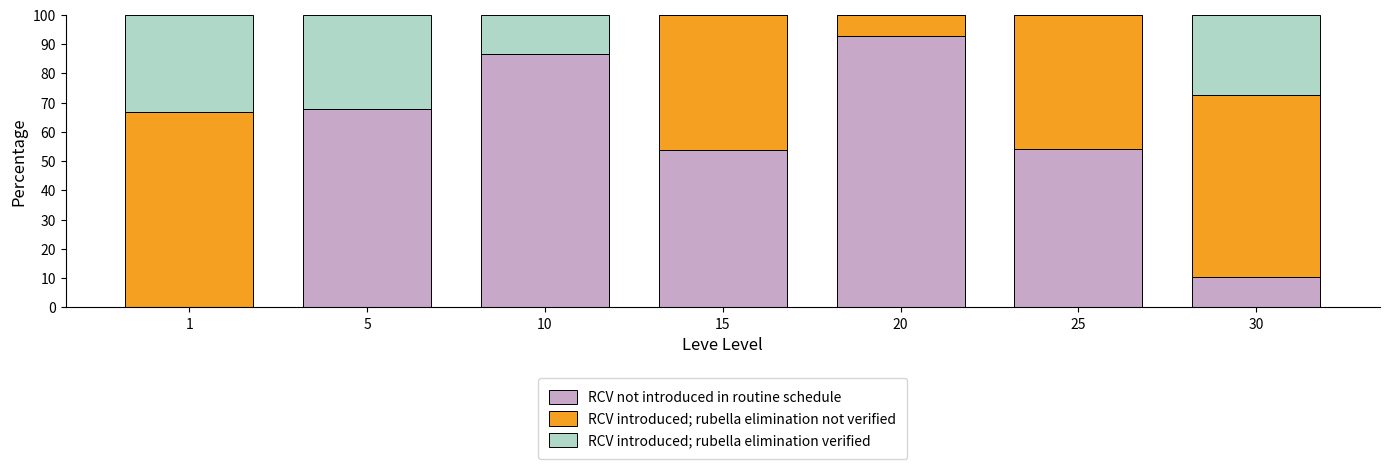

What is the total value across all series at 1?

100.0